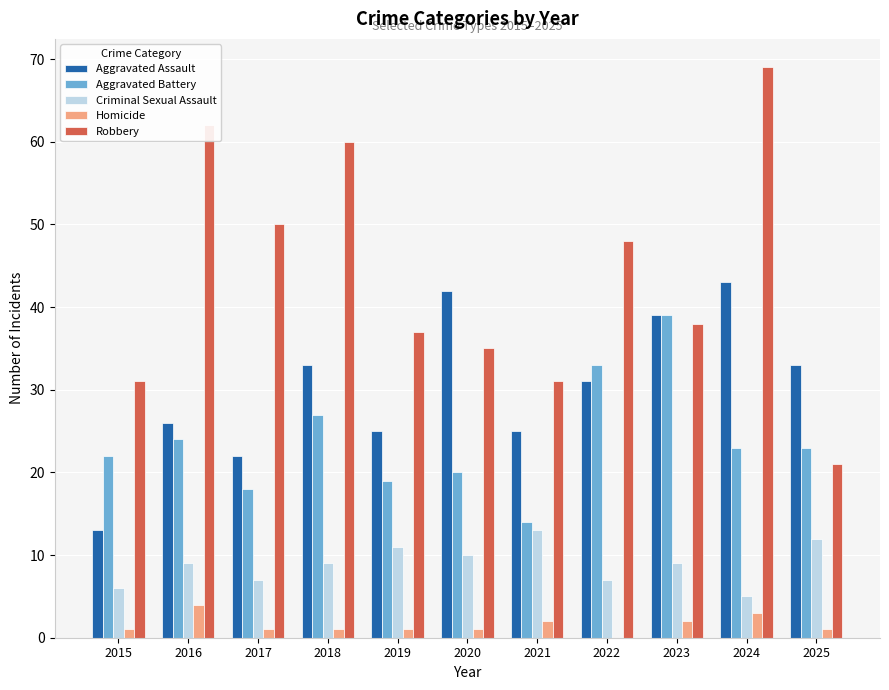

What is the sum of all Homicide values?

17